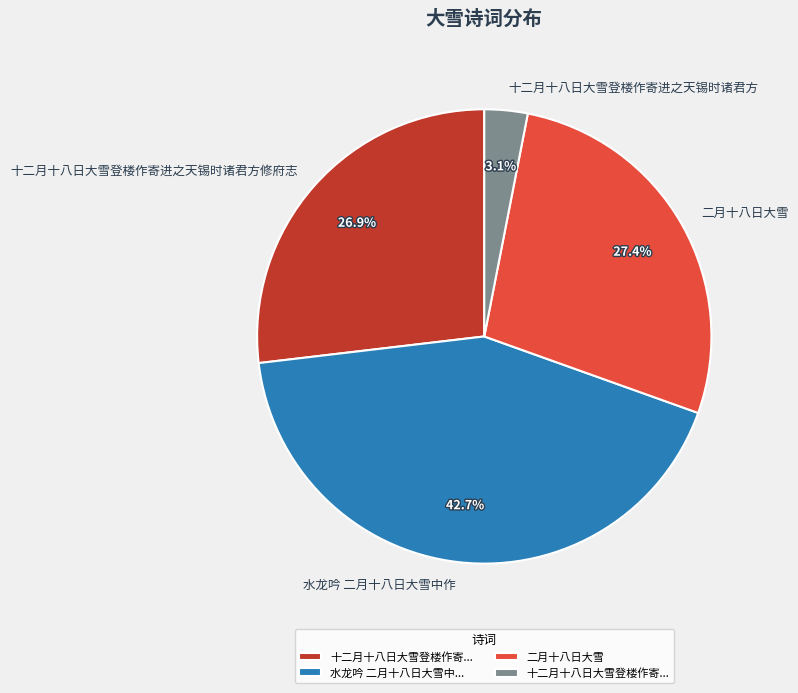

Does 十二月十八日大雪登楼作寄进之天锡时诸君方 represent more than half of the total?

No